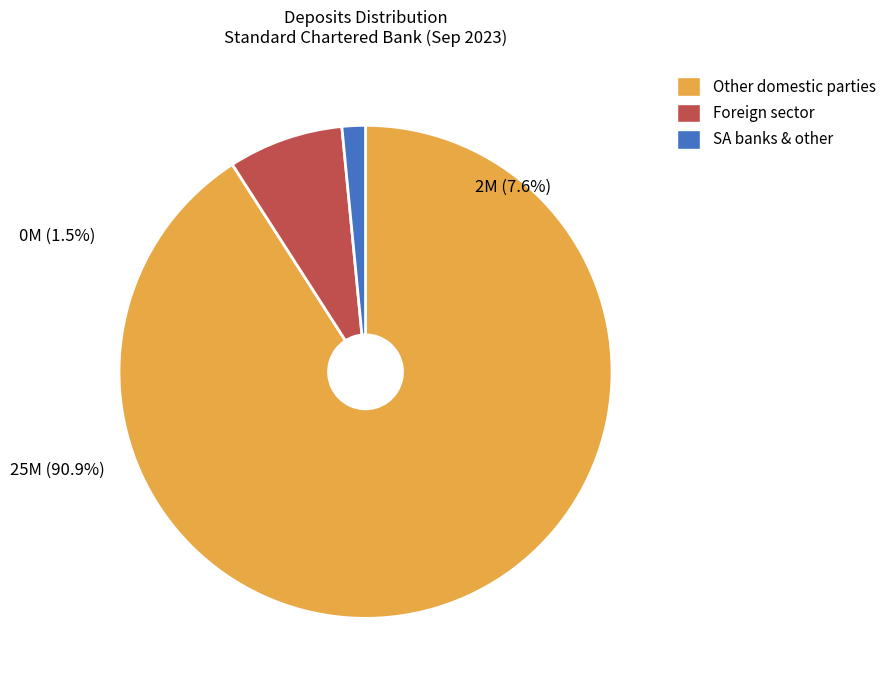

To the nearest percent, what is the combined percentage of Foreign sector and Other domestic parties?

98%